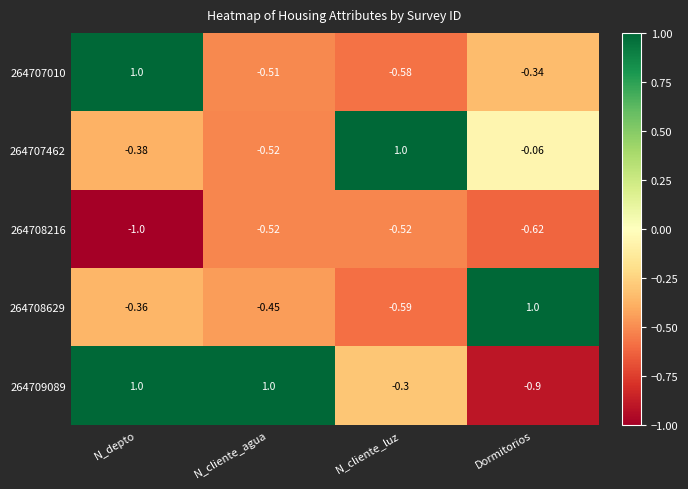

At which label does 264708216 reach its minimum?

N_depto